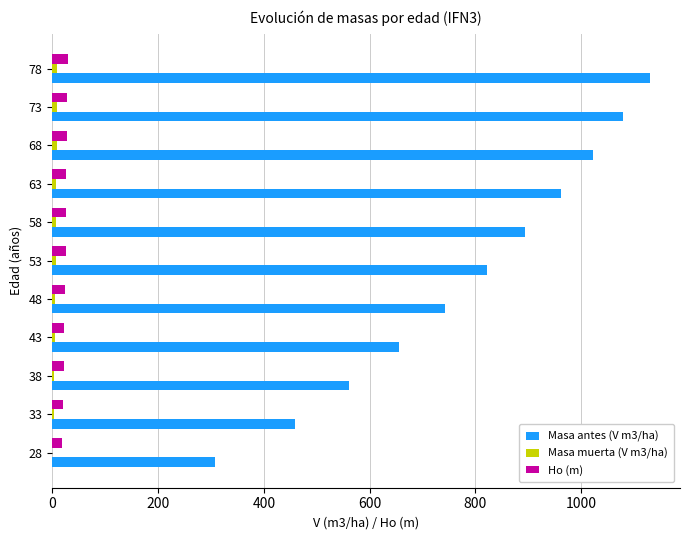

The value of Ho (m) at 48 is 24.0. True or false?

True